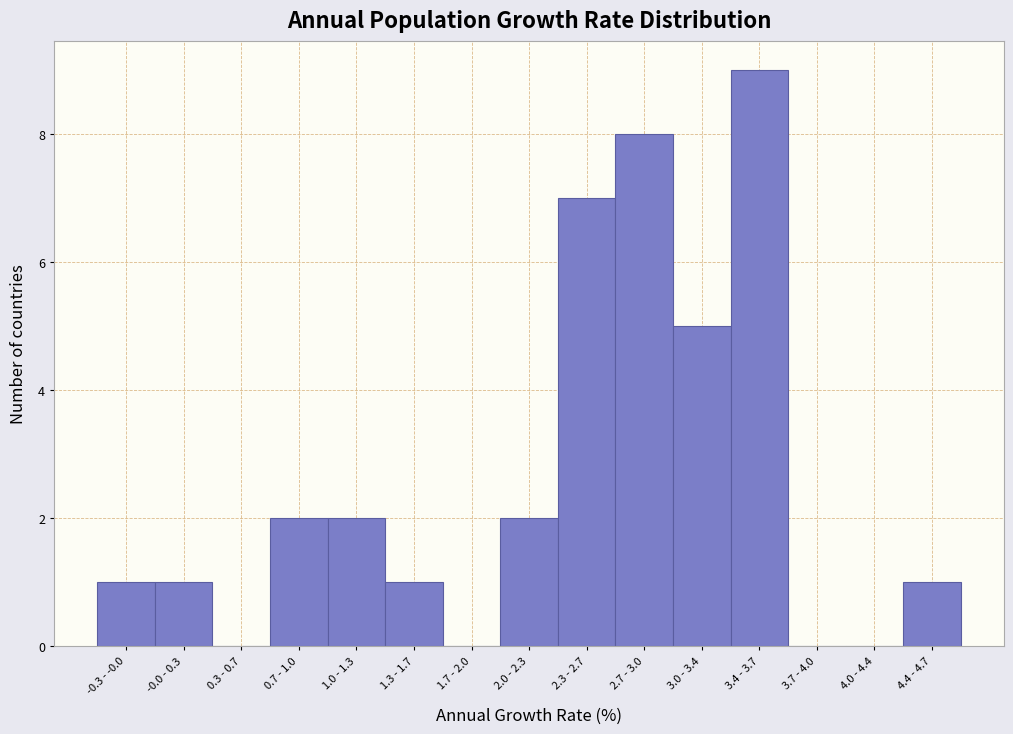

Reading right to left, transcribe all the data shown in this chart.

4.4 - 4.7=1	4.0 - 4.4=0	3.7 - 4.0=0	3.4 - 3.7=9	3.0 - 3.4=5	2.7 - 3.0=8	2.3 - 2.7=7	2.0 - 2.3=2	1.7 - 2.0=0	1.3 - 1.7=1	1.0 - 1.3=2	0.7 - 1.0=2	0.3 - 0.7=0	-0.0 - 0.3=1	-0.3 - -0.0=1